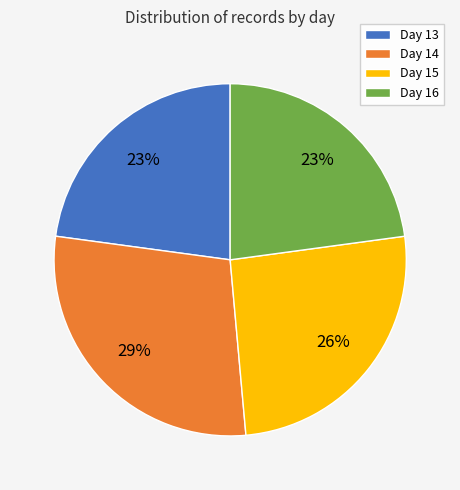

Do Day 14 and Day 16 together represent more than half of the pie?

Yes